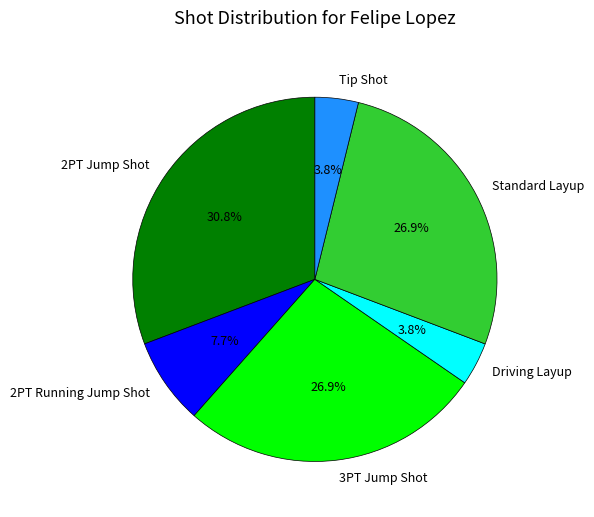

How many segments does this pie chart have?

6